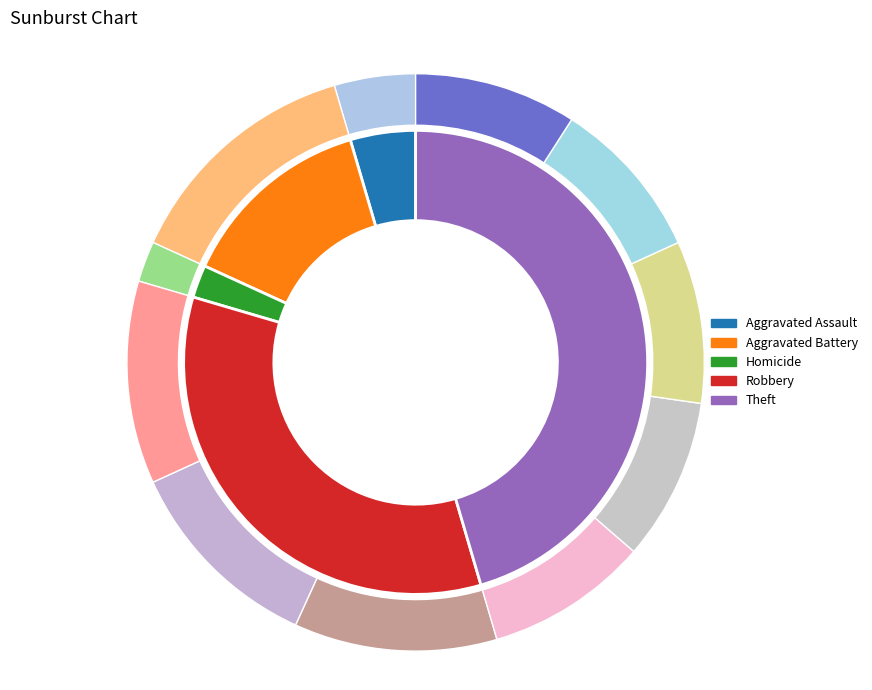

Does any single category account for the majority?

No